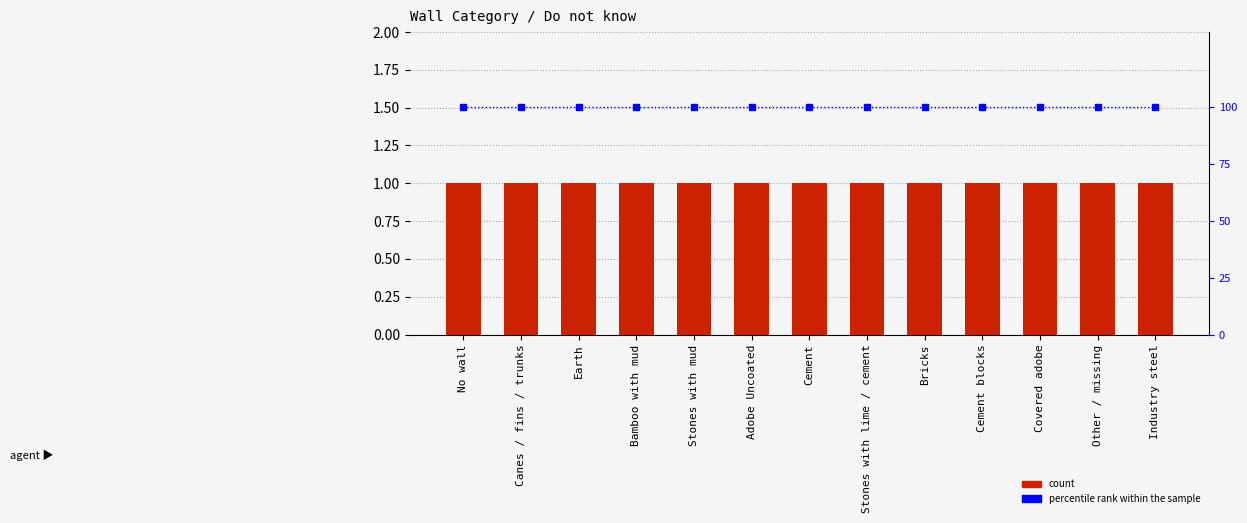

What is the maximum value for percentile rank within the sample?

100